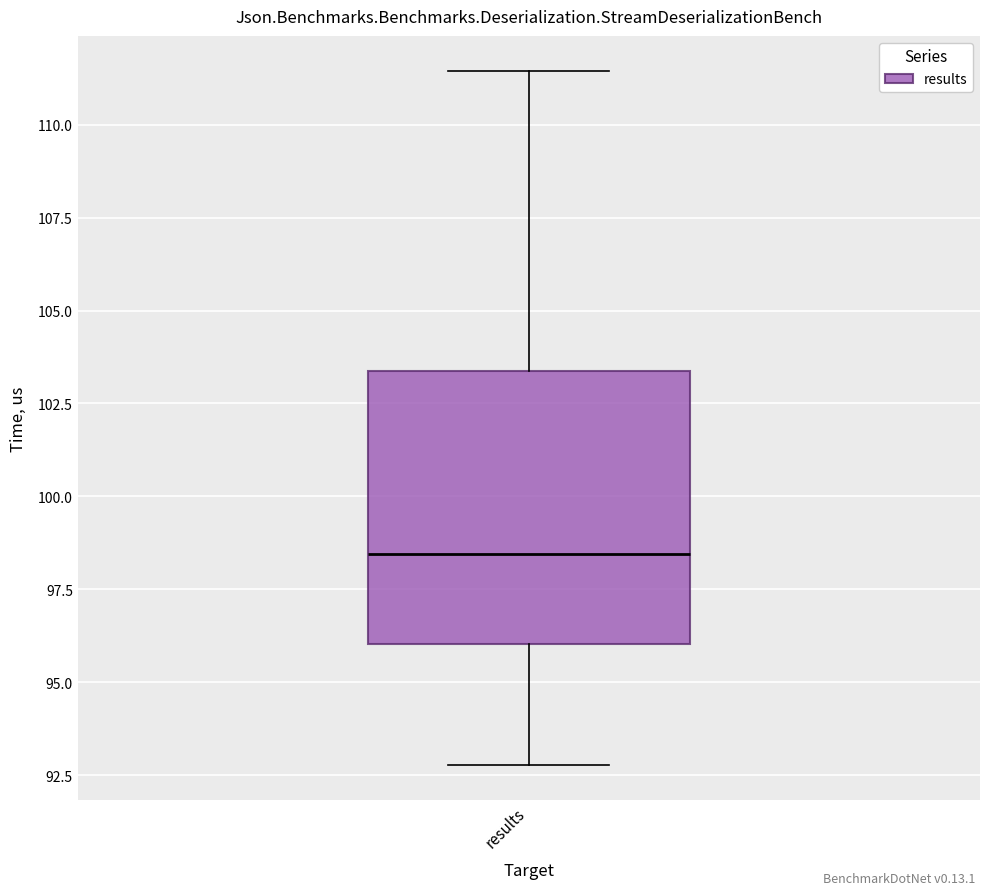

Transcribe this box plot: give where the median line is, the range the box spans, and where the two whiskers end, as read against the y-axis. The values are not printed on the chart, so give them approximately, as read against the axis.

median 98.5, box 96.0 to 103.5, whiskers 93.0 to 111.5